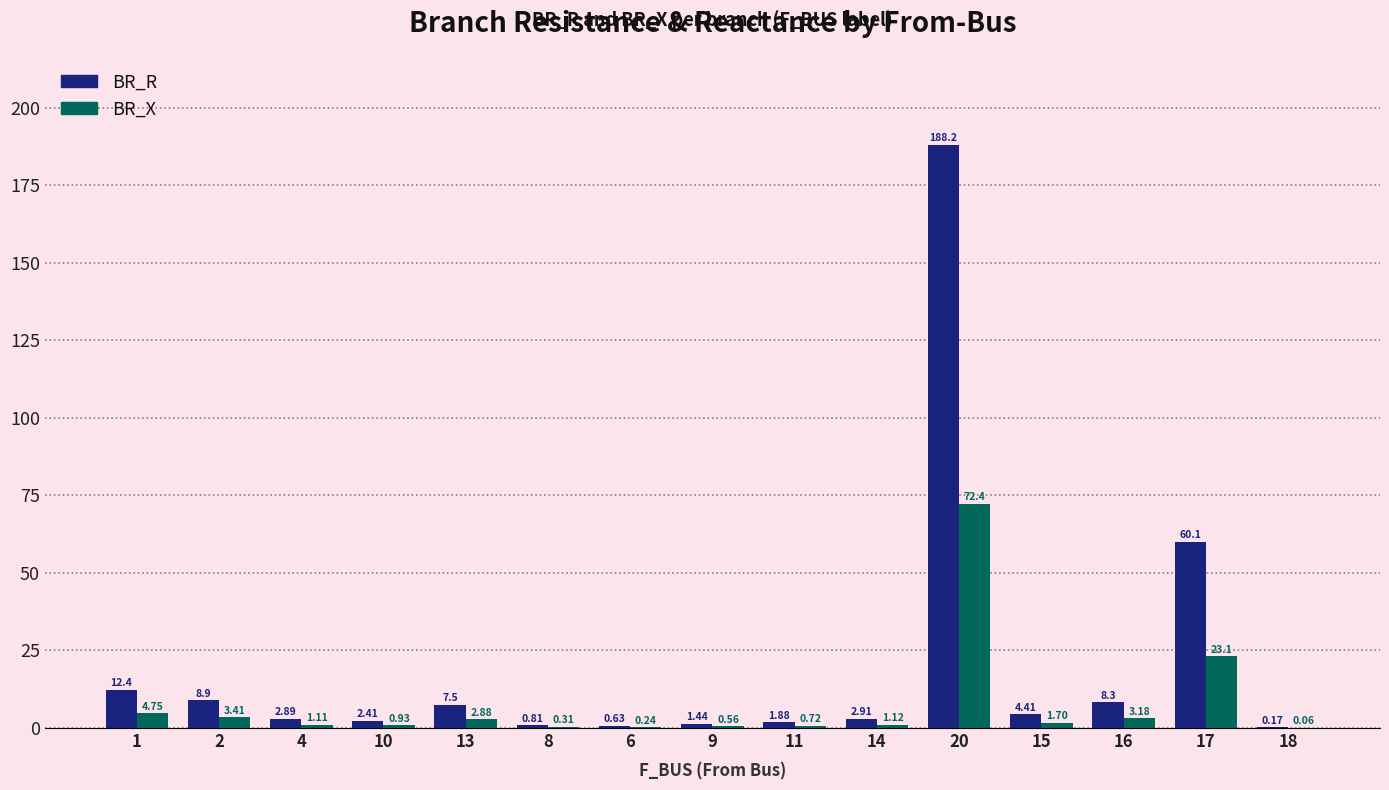

At which category is the sum across all series the highest?

20